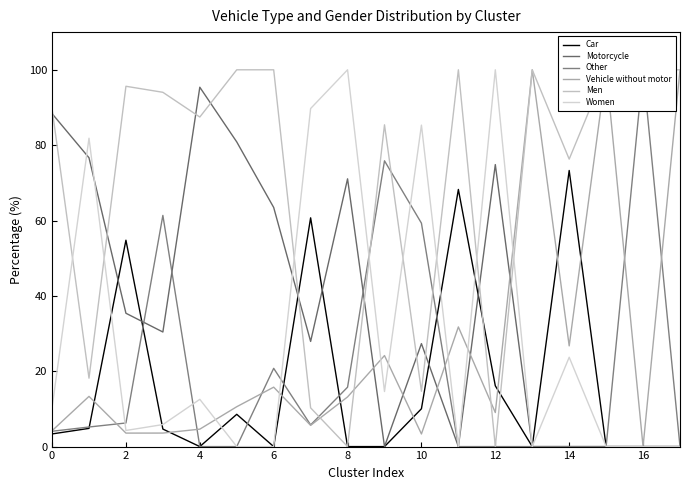

Reading left to right, transcribe all the data shown in this chart.

Car: 3.4	4.8	54.8	4.6	0.0	8.6	0.0	60.7	0.0	0.0	10.0	68.2	16.1	0.0	73.3	0.0	0.0	0.0
Motorcycle: 88.4	76.7	35.4	30.4	95.4	80.9	63.5	27.9	71.1	0.0	27.3	0.0	74.8	0.0	0.0	0.0	0.0	0.0
Other: 4.1	5.2	6.3	61.4	0.0	0.0	20.8	5.8	15.8	75.8	59.3	0.0	0.0	0.0	0.0	0.0	100.0	0.0
Vehicle without motor: 4.2	13.3	3.6	3.6	4.6	10.6	15.8	5.6	13.2	24.2	3.3	31.8	9.0	100.0	26.7	100.0	0.0	100.0
Men: 89.7	18.2	95.6	94.0	87.5	100.0	100.0	10.3	0.0	85.4	14.7	100.0	0.0	100.0	76.3	100.0	100.0	100.0
Women: 10.3	81.8	4.3	5.8	12.5	0.0	0.0	89.7	100.0	14.6	85.3	0.0	100.0	0.0	23.7	0.0	0.0	0.0